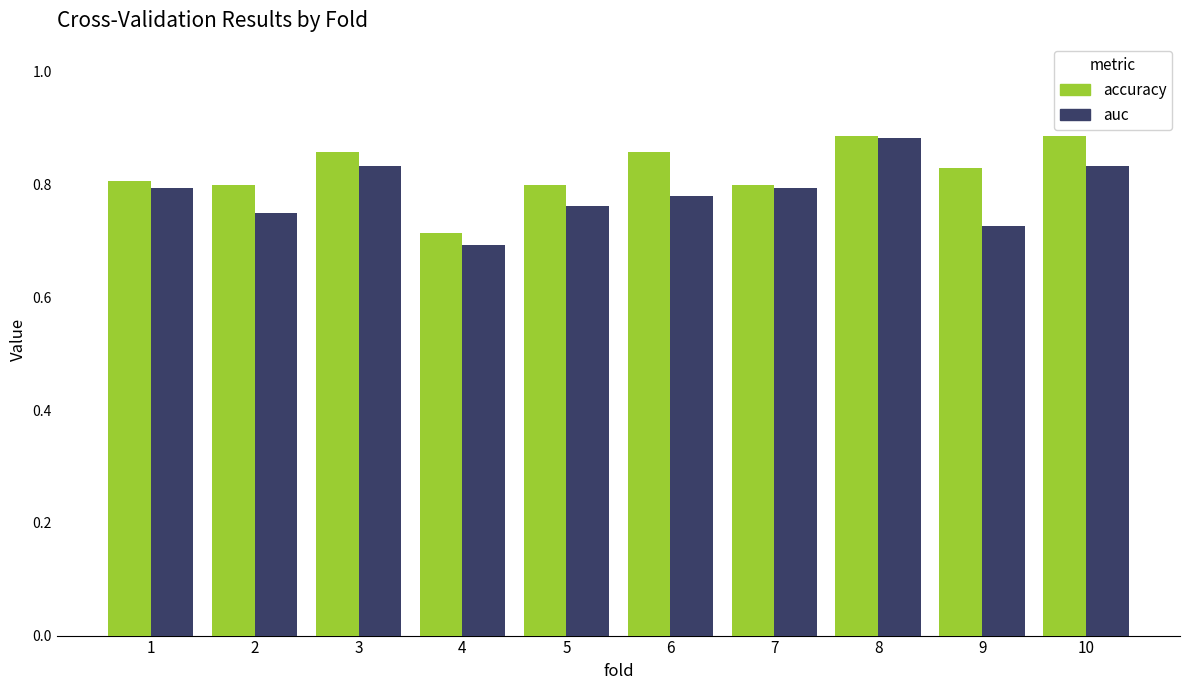

Which label corresponds to the smallest value in the chart?

4